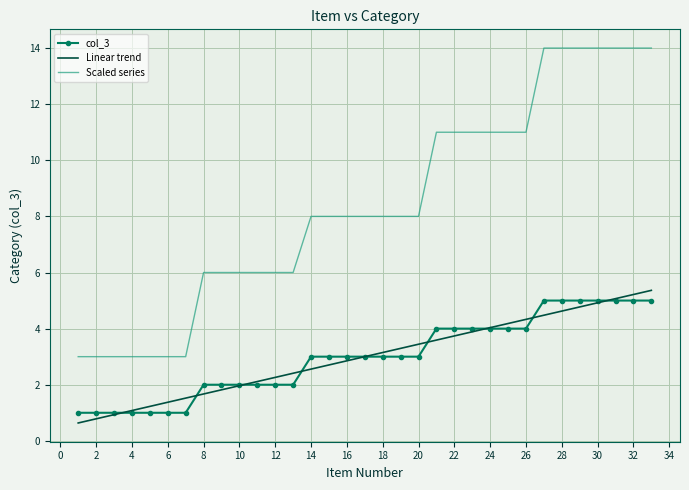

What are all the series names shown in the legend?

col_3, Linear trend, Scaled series